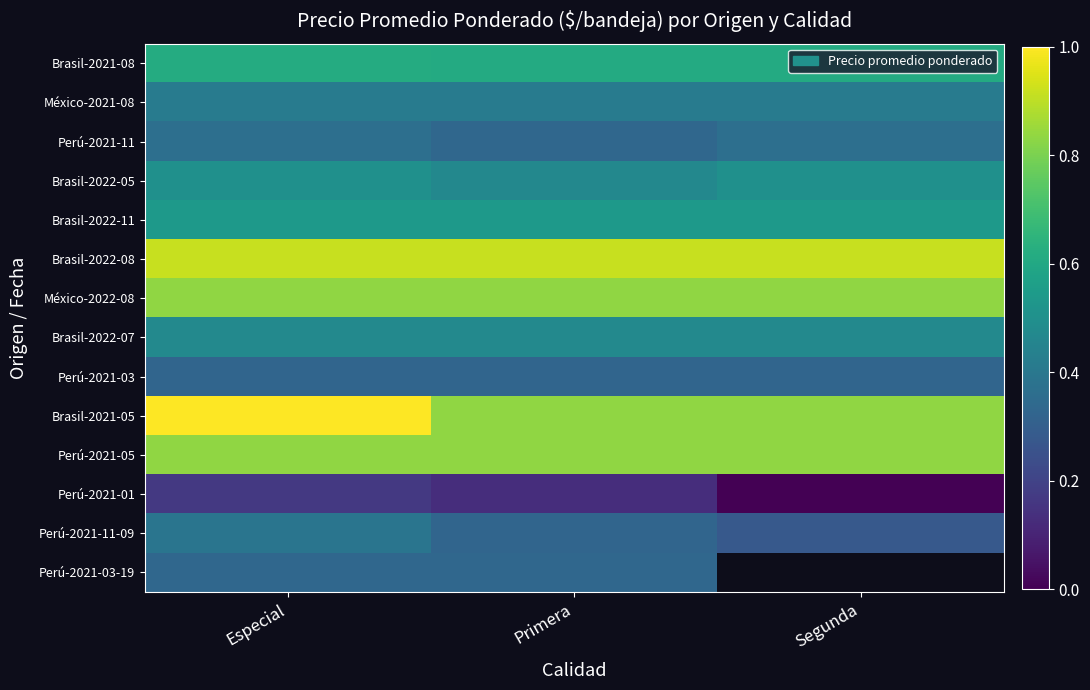

At how many categories does at least one series exceed 4932?

3